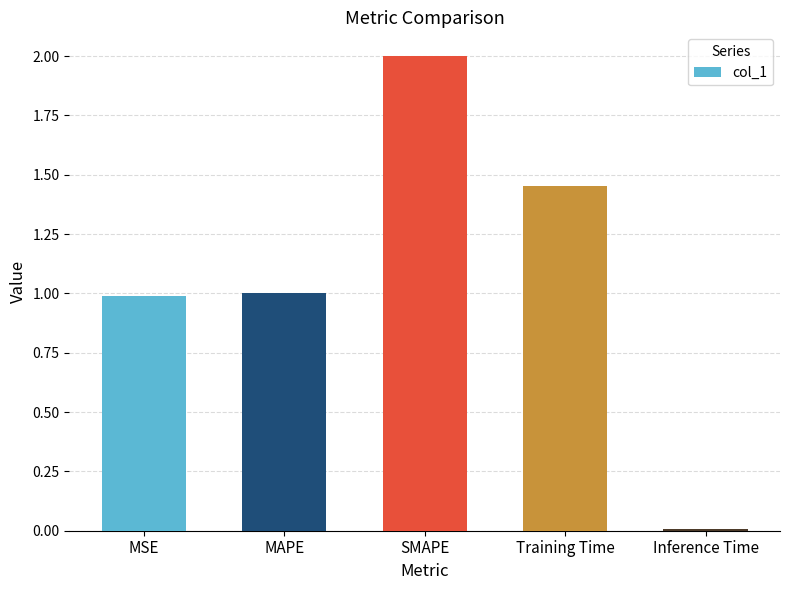

What value does the data have at SMAPE?

2.0